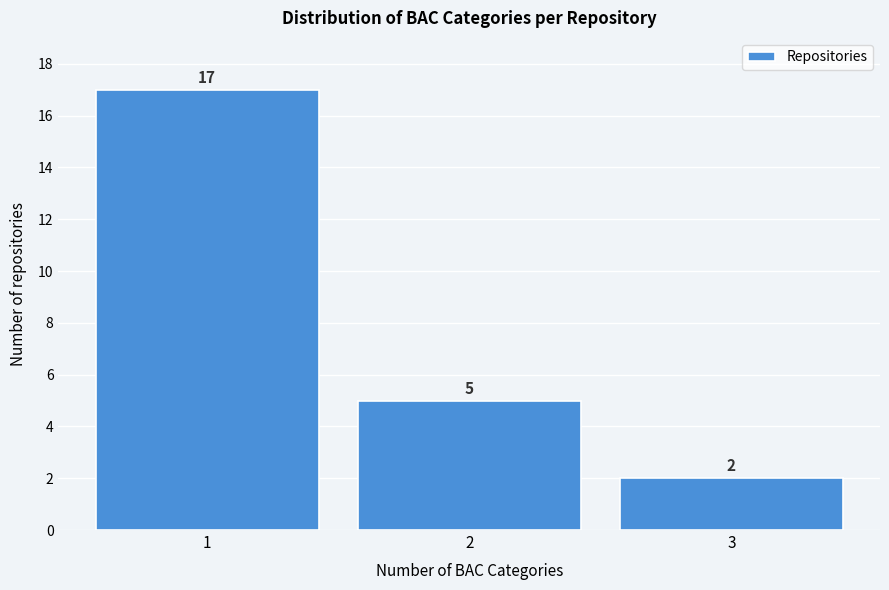

Reading right to left, list all the values displayed in this chart.

2	5	17